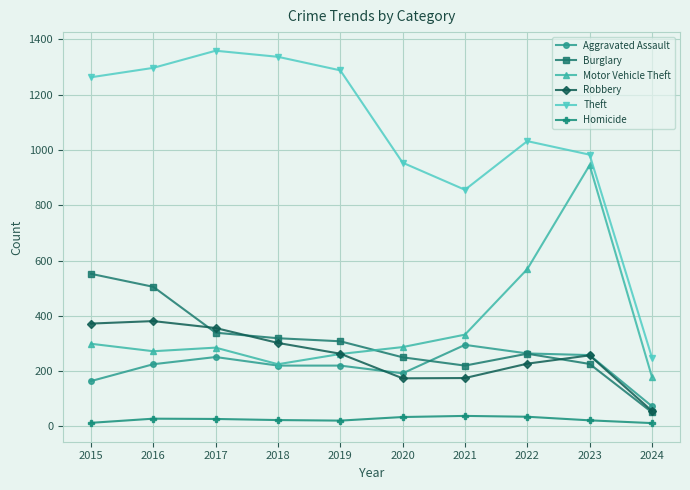

What are all the series names shown in the legend?

Aggravated Assault, Burglary, Motor Vehicle Theft, Robbery, Theft, Homicide